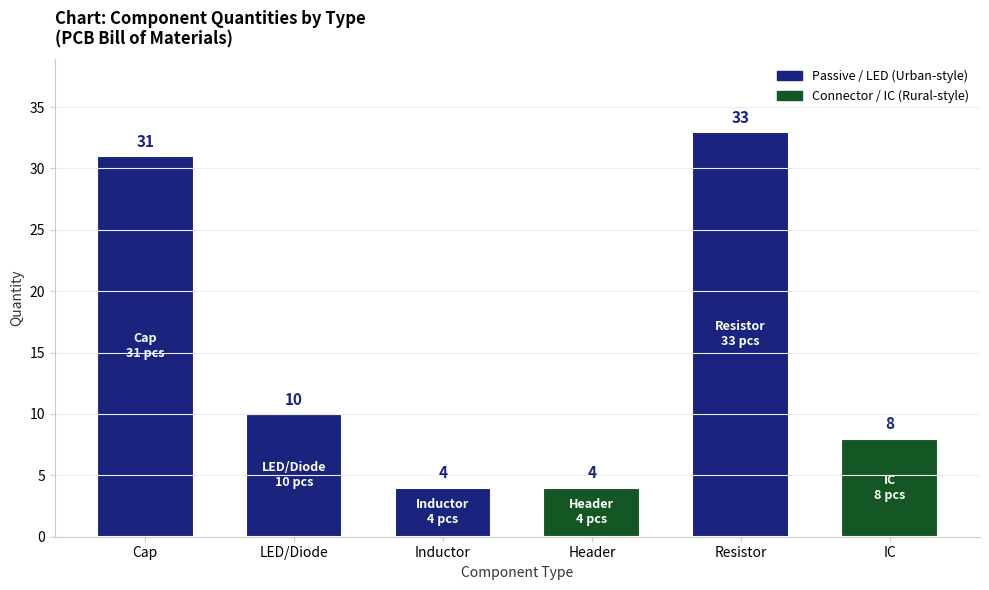

What is the greatest value displayed?

33